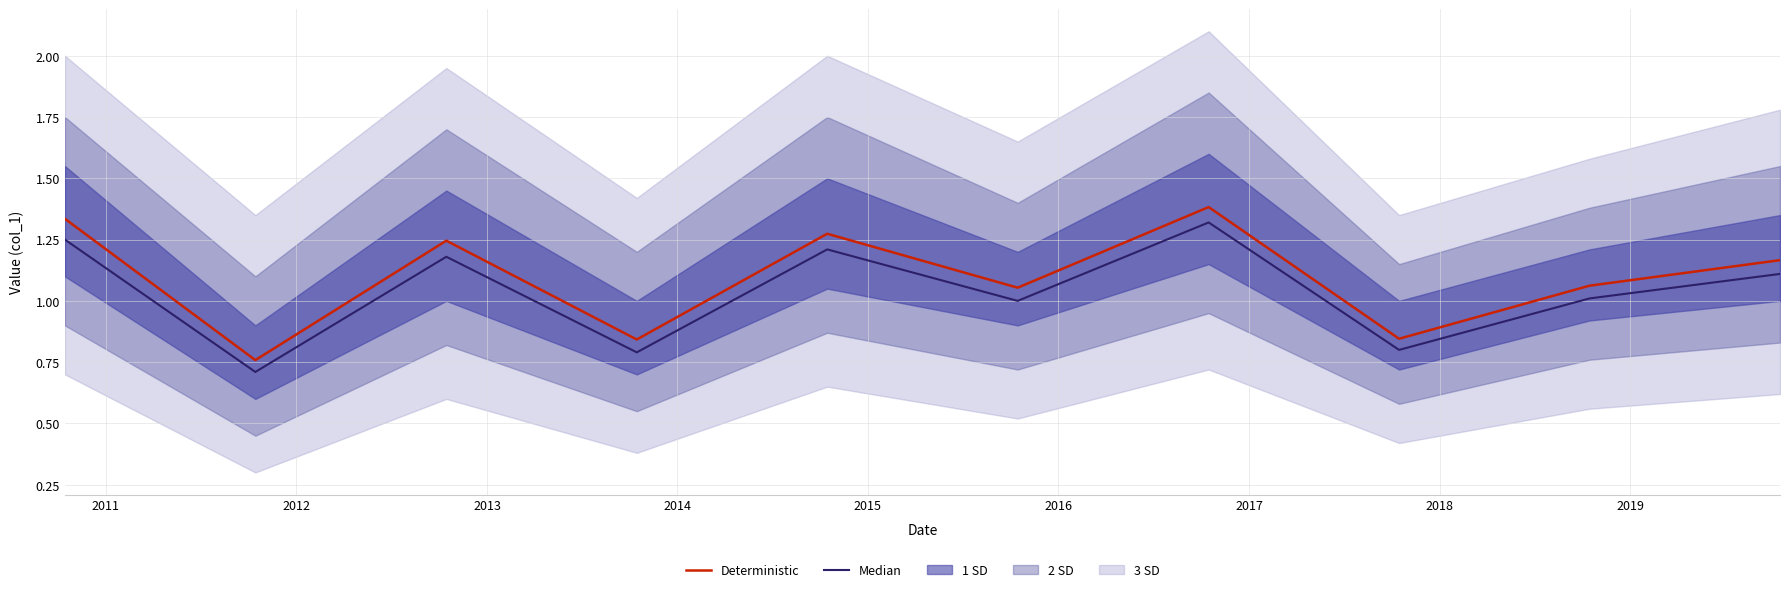

Which has a higher value, 2015 or 2011?

2015